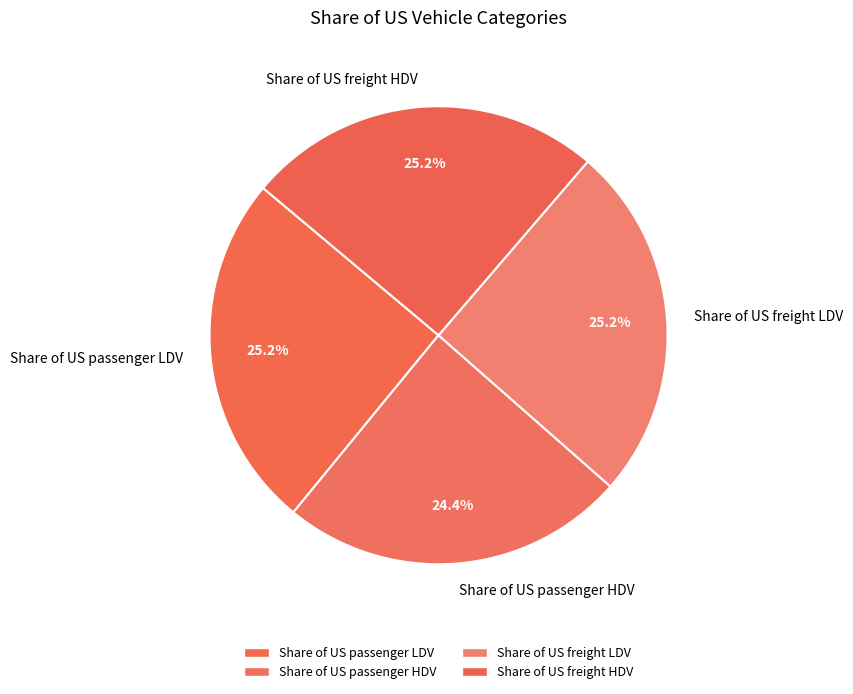

True or false: Share of US freight HDV accounts for 13% of the total.

False